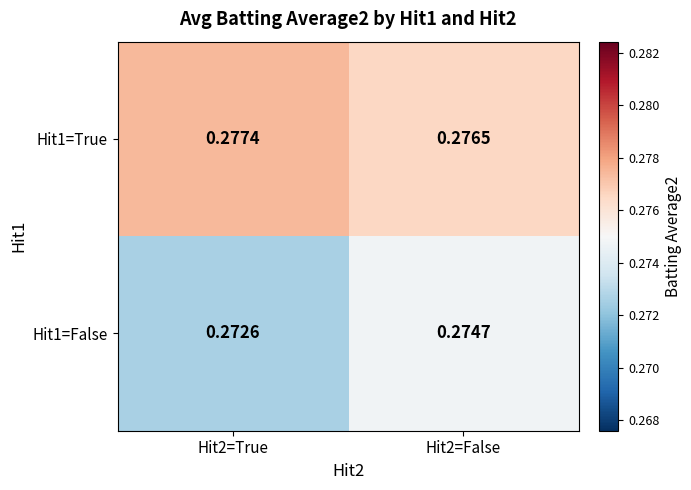

Is the value of Hit1=True at Hit2=True greater than the value of Hit1=False at Hit2=False?

Yes